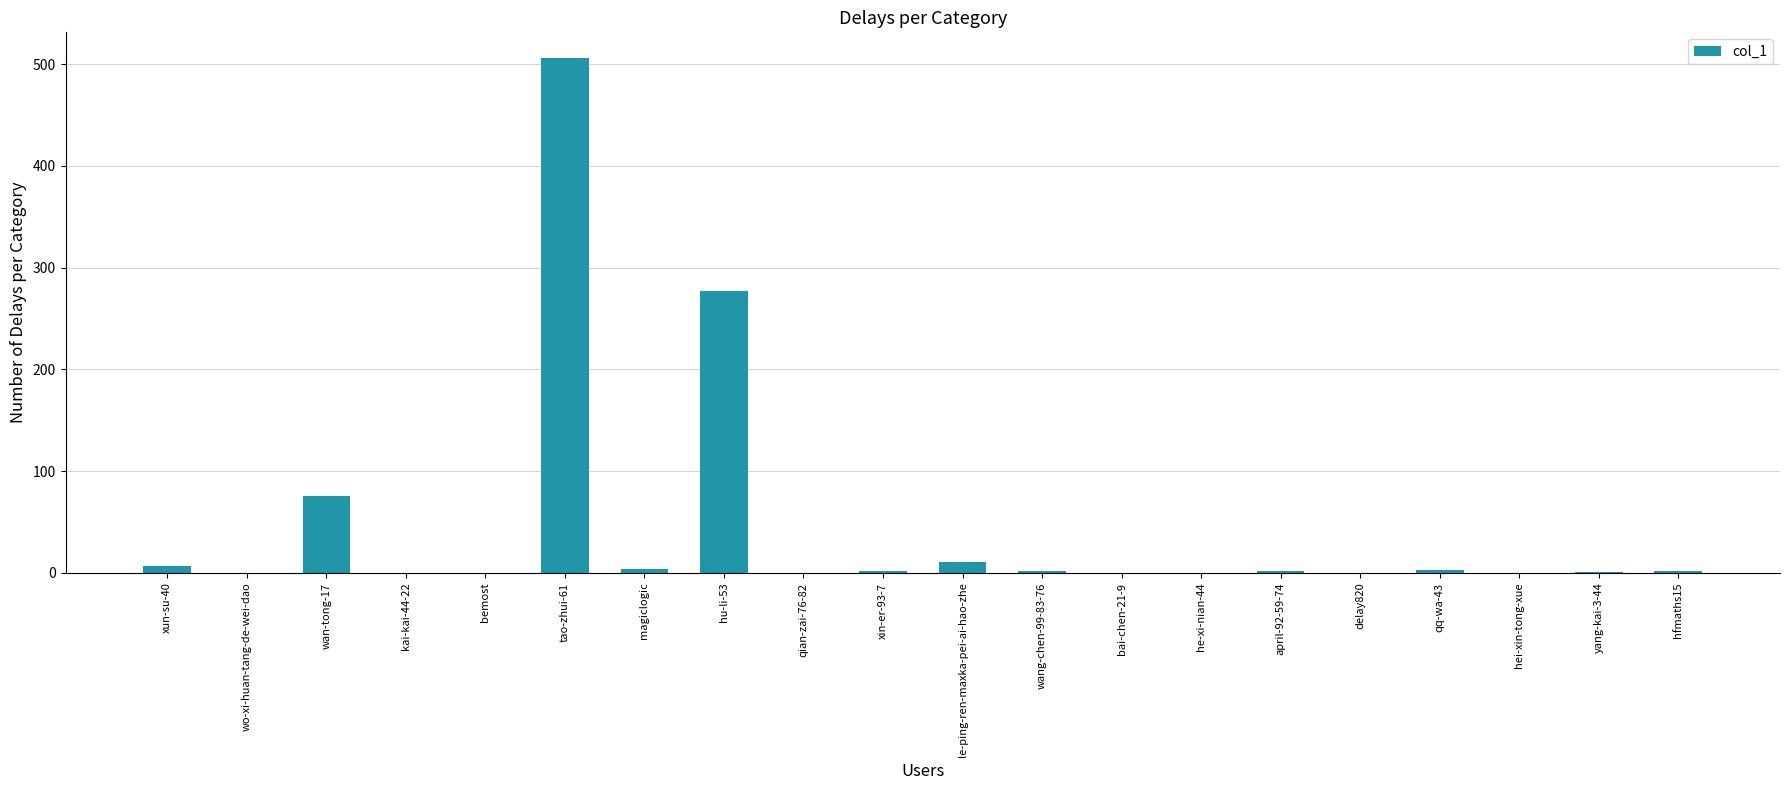

At which label does the data first exceed 2?

xun-su-40